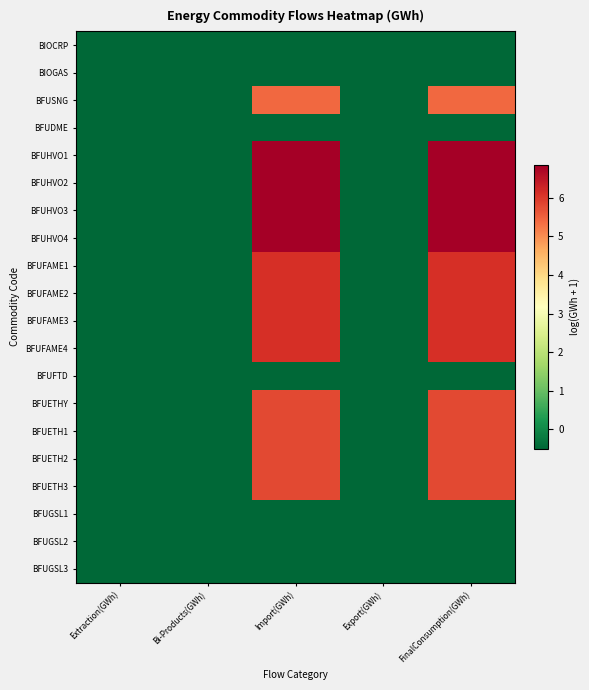

How many distinct data groups are displayed?

20